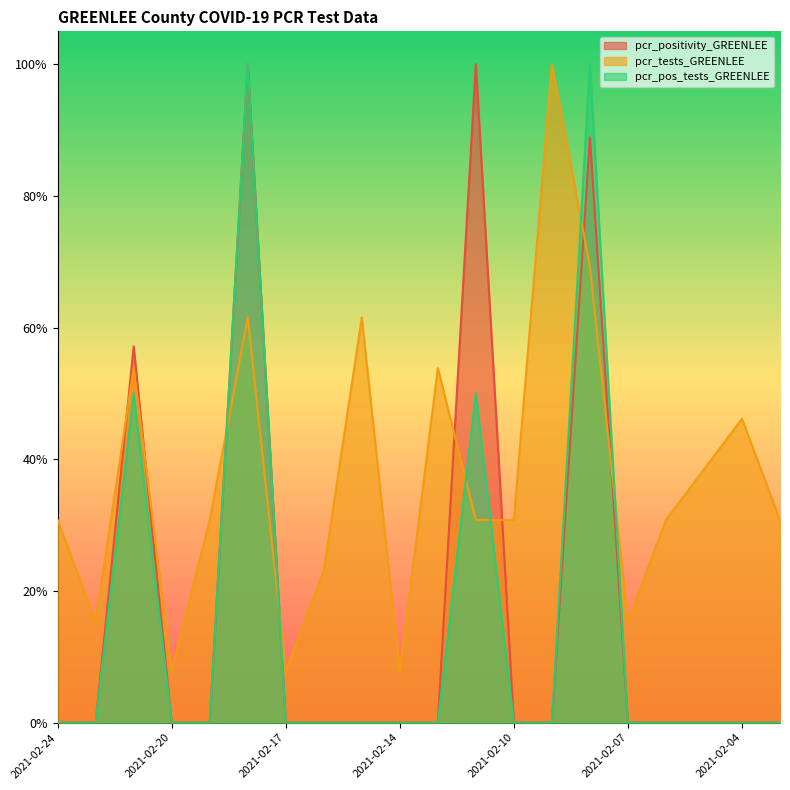

How many times do pcr_tests_GREENLEE and pcr_positivity_GREENLEE cross each other?

8